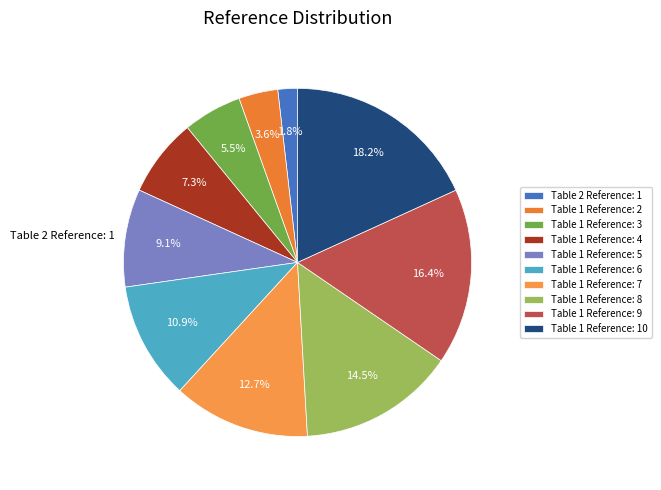

How many slices are in this pie chart?

10